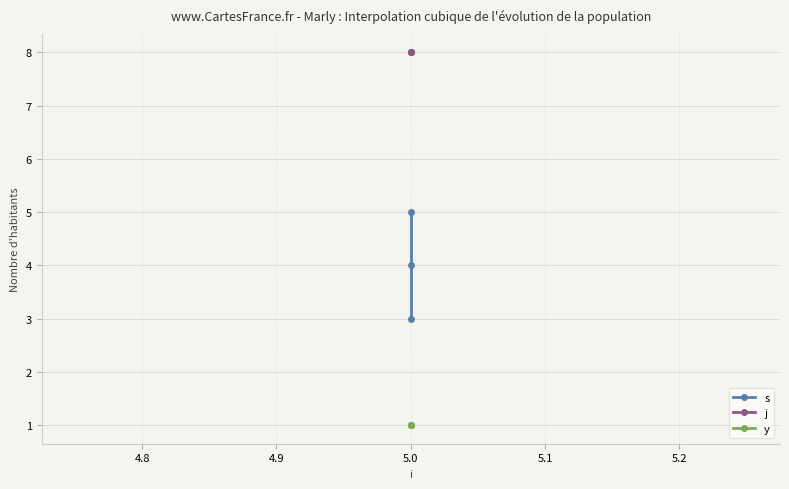

Reading left to right, transcribe all the data shown in this chart.

s: 3	4	5
j: 8	8	8
y: 1	1	1